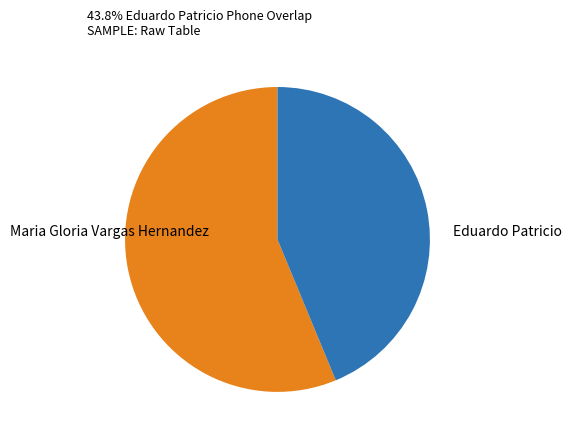

Approximately how many times larger is the value at Eduardo Patricio compared to Maria Gloria Vargas Hernandez?

0.8